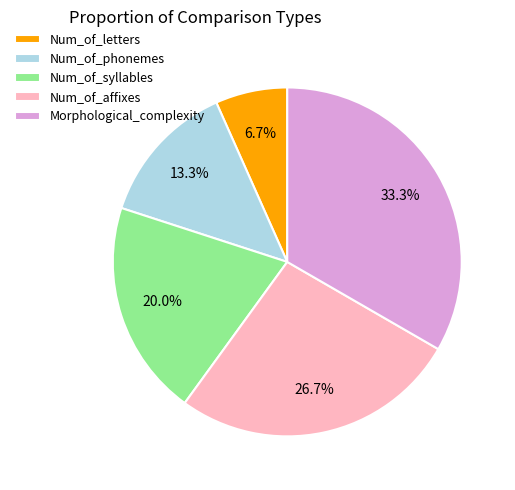

Which category has the biggest portion of the pie?

Morphological_complexity